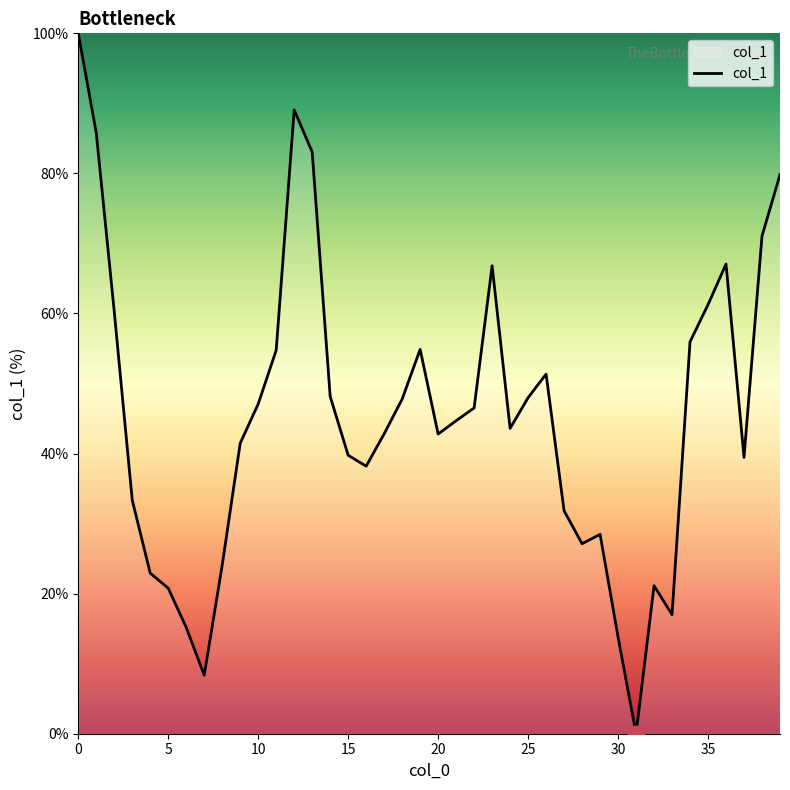

What is the greatest value displayed?

100.0